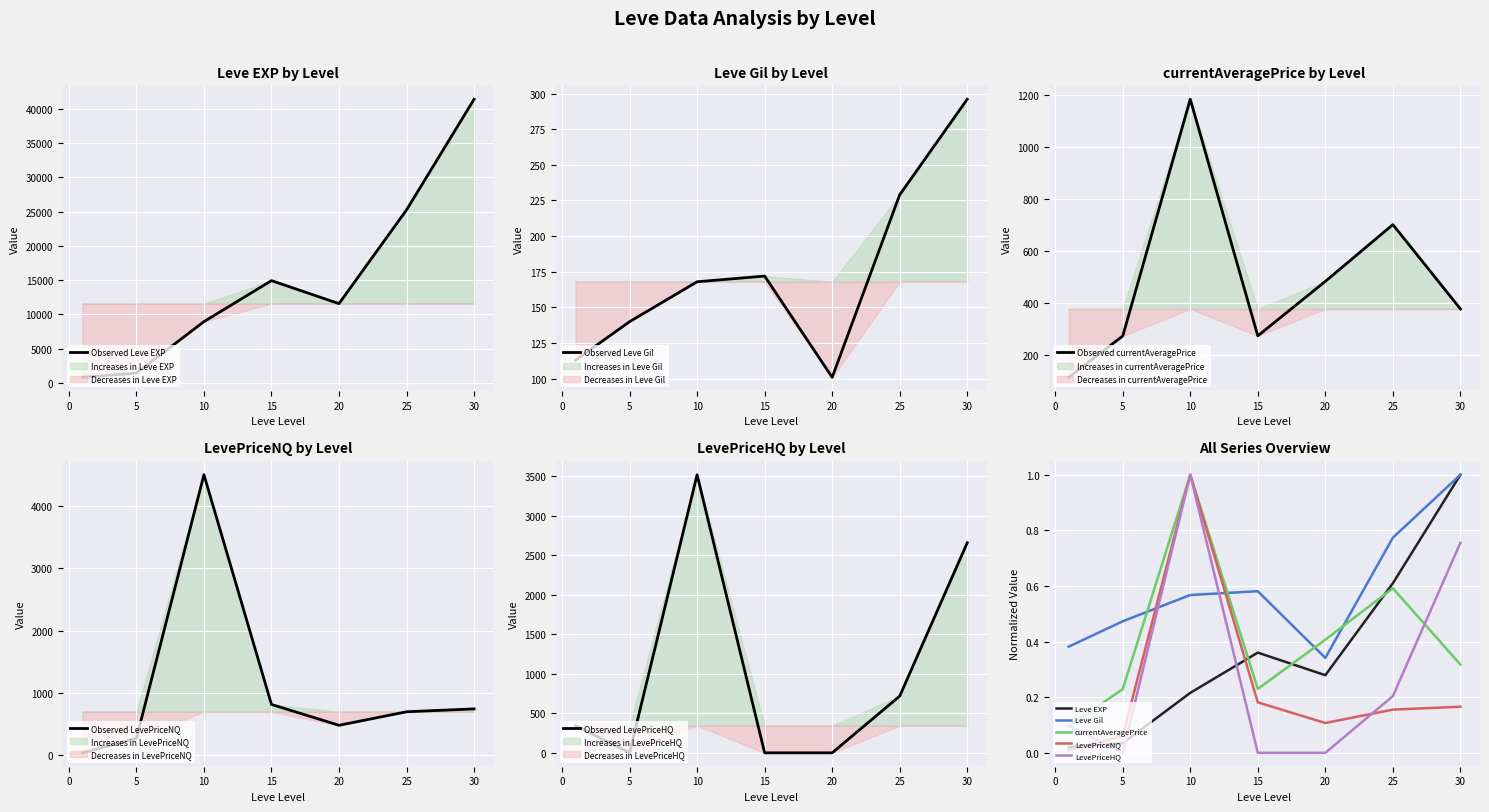

What is the value of the LevePriceNQ point at the 5th from the left?

482.1